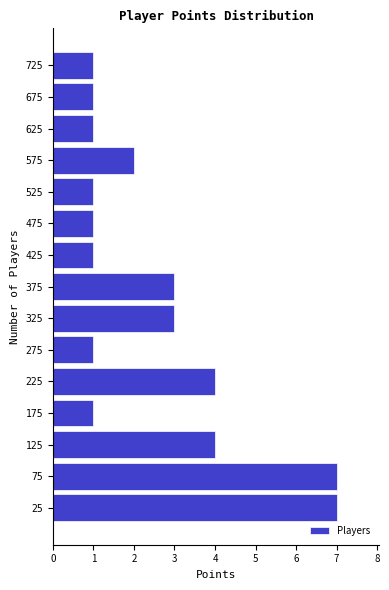

Reading bottom to top, transcribe this chart: for each bar, give the range it covers on the y-axis and its length. The values are not printed on the chart, so give them approximately, as read against the axis.

0 to 50: 7
50 to 100: 7
100 to 150: 4
150 to 200: 1
200 to 250: 4
250 to 300: 1
300 to 350: 3
350 to 400: 3
400 to 450: 1
450 to 500: 1
500 to 550: 1
550 to 600: 2
600 to 650: 1
650 to 700: 1
700 to 750: 1